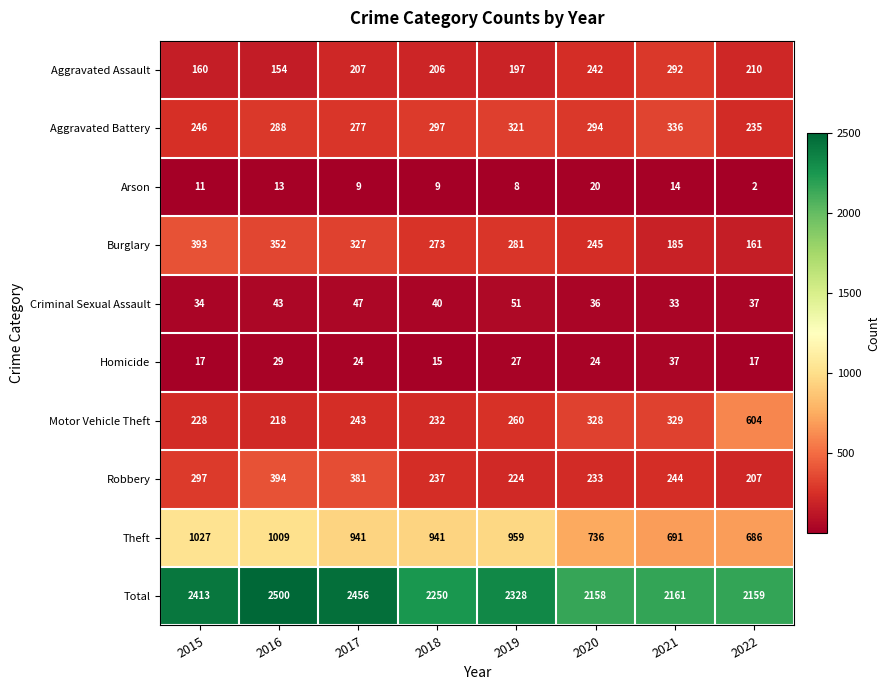

What is the sum of the Total values at 2020 and 2017?

4614